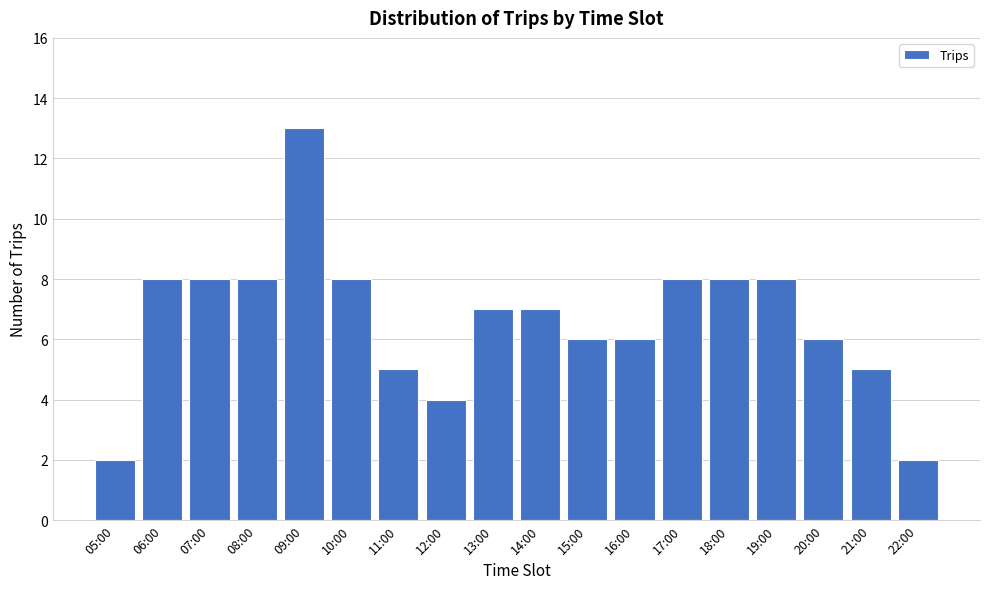

Reading left to right, list all the values displayed in this chart.

05:00=2	06:00=8	07:00=8	08:00=8	09:00=13	10:00=8	11:00=5	12:00=4	13:00=7	14:00=7	15:00=6	16:00=6	17:00=8	18:00=8	19:00=8	20:00=6	21:00=5	22:00=2